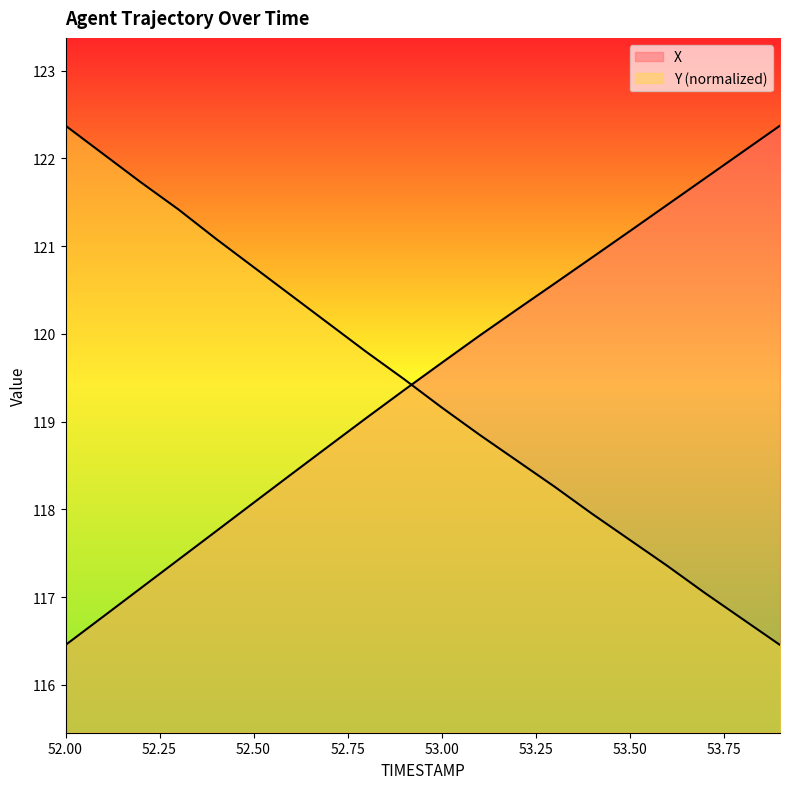

What is the sum of the Y values at 53.0 and 52.3?

240.6